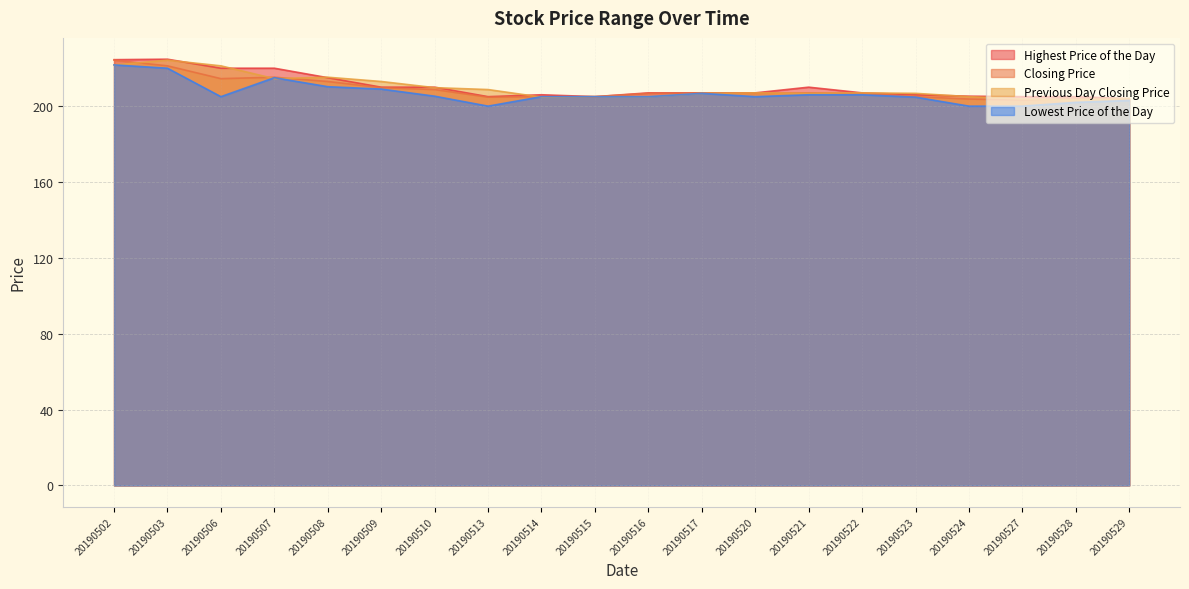

The Closing Price series shows 102.8 at 20190507. True or false?

False